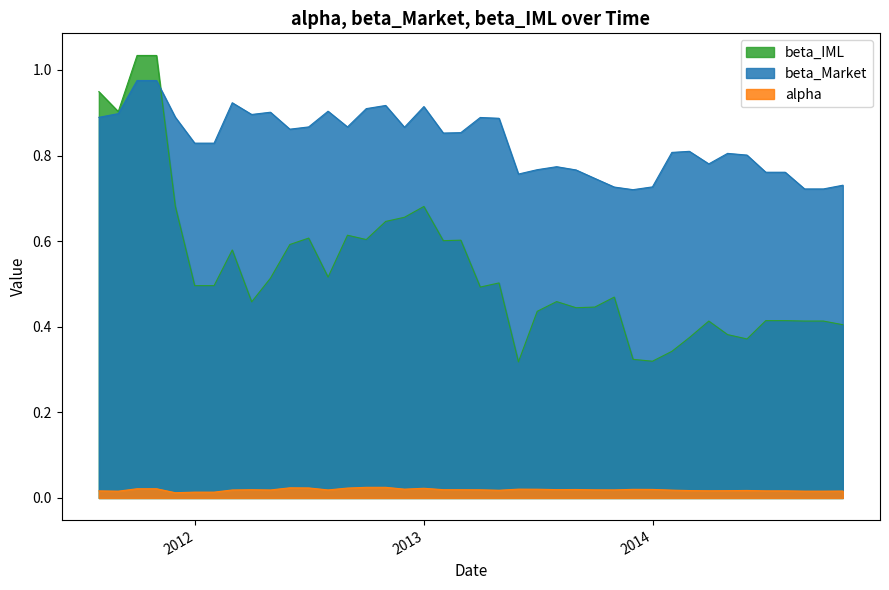

Is the value of beta_Market at 2011-09-30 greater than the value of beta_IML at 2012-02-29?

Yes